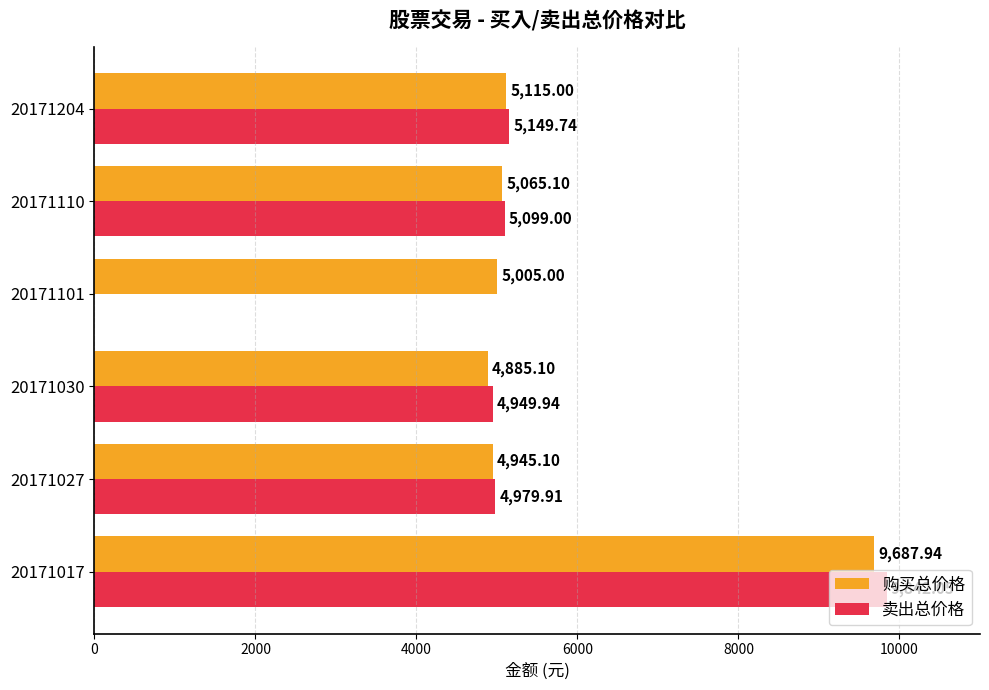

What is the sum of the 购买总价格 values at 20171017 and 20171204?

14802.9